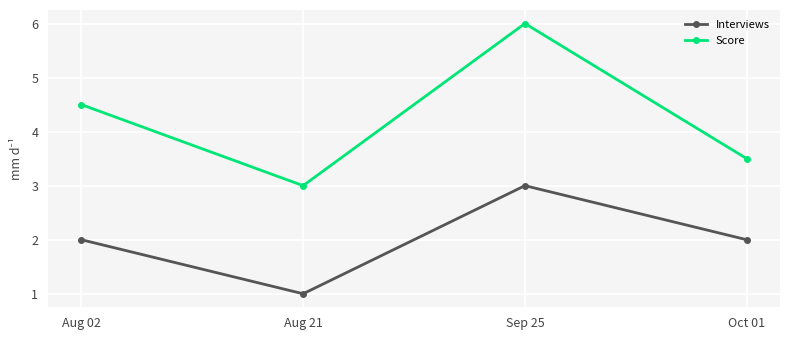

What is the greatest value displayed?

6.0